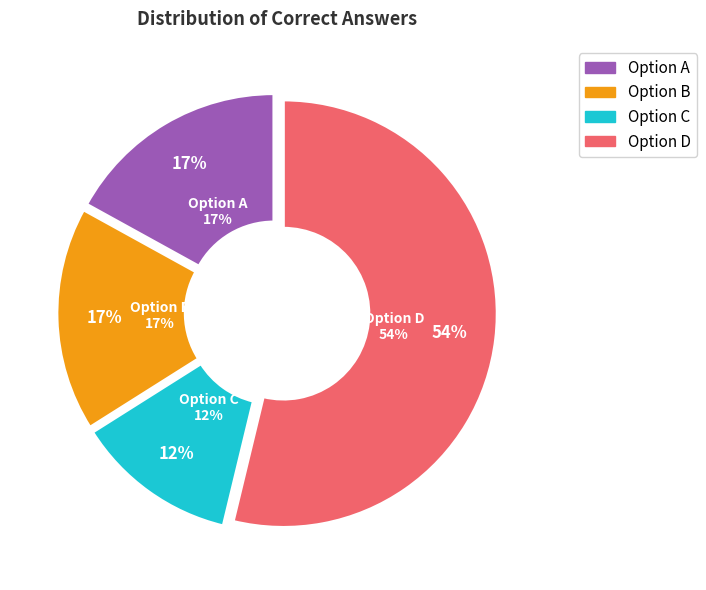

To the nearest percent, what is the average slice percentage?

25%